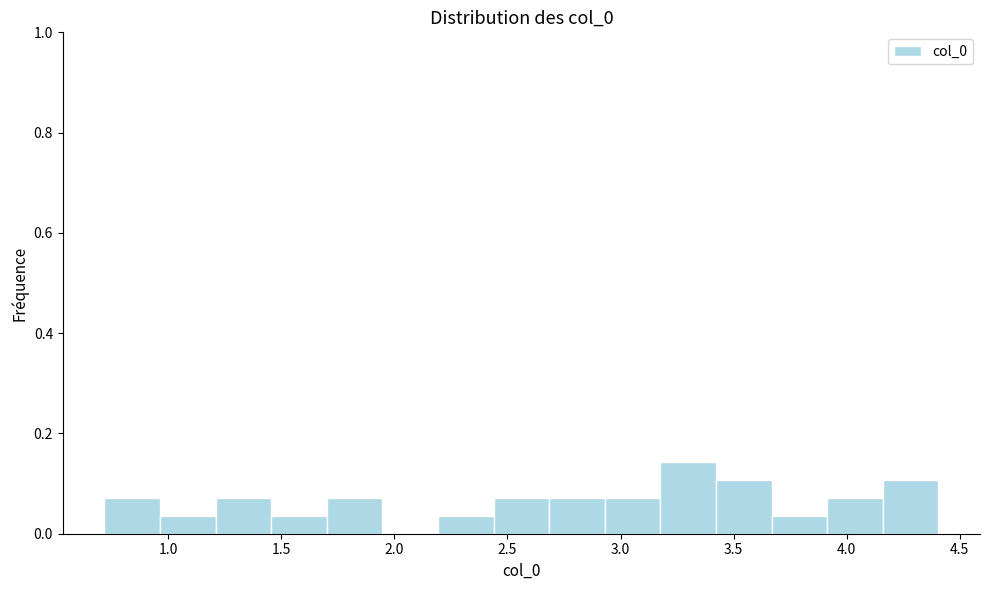

Reading left to right, list every bar in this chart as the range it spans on the x-axis followed by its height. Neither the bar edges nor the heights are printed on the chart, so give them approximately, as read against the axes.

0.70 to 0.95: 0.08
0.95 to 1.20: 0.04
1.20 to 1.45: 0.08
1.45 to 1.70: 0.04
1.70 to 1.95: 0.08
1.95 to 2.20: 0
2.20 to 2.45: 0.04
2.45 to 2.70: 0.08
2.70 to 2.95: 0.08
2.95 to 3.20: 0.08
3.20 to 3.40: 0.14
3.40 to 3.65: 0.10
3.65 to 3.90: 0.04
3.90 to 4.15: 0.08
4.15 to 4.40: 0.10